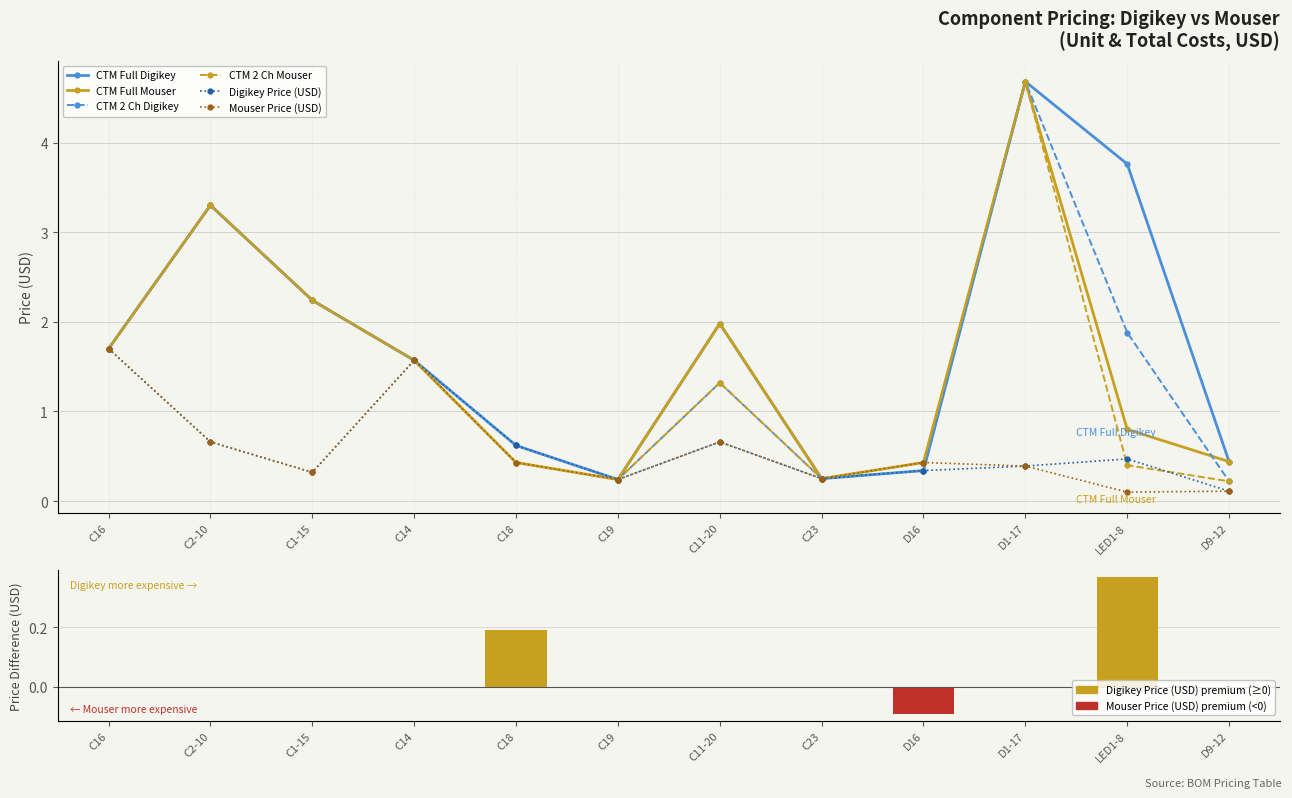

How many series are shown in this chart?

6